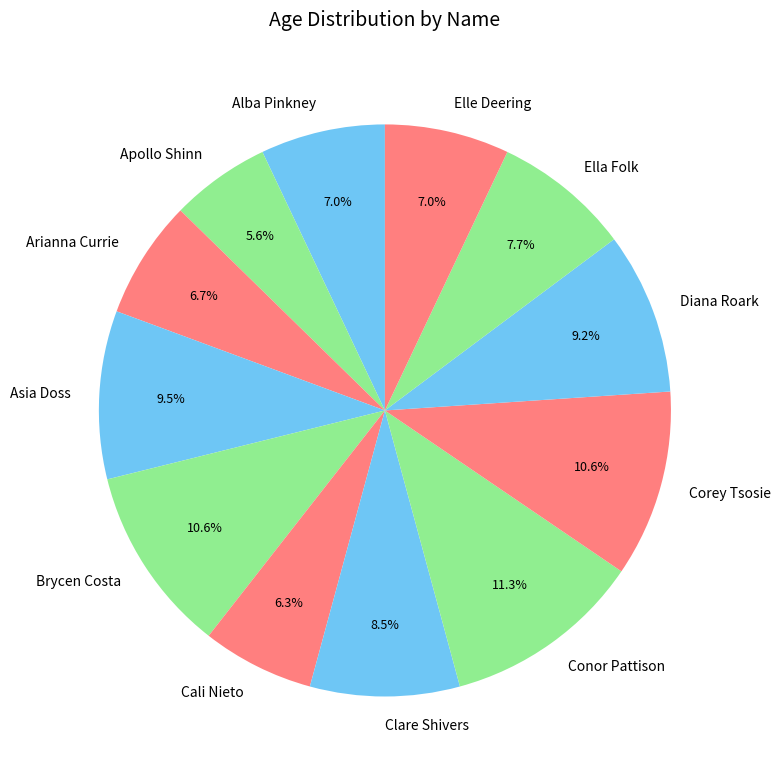

To the nearest percent, what percentage of the pie is Apollo Shinn?

6%